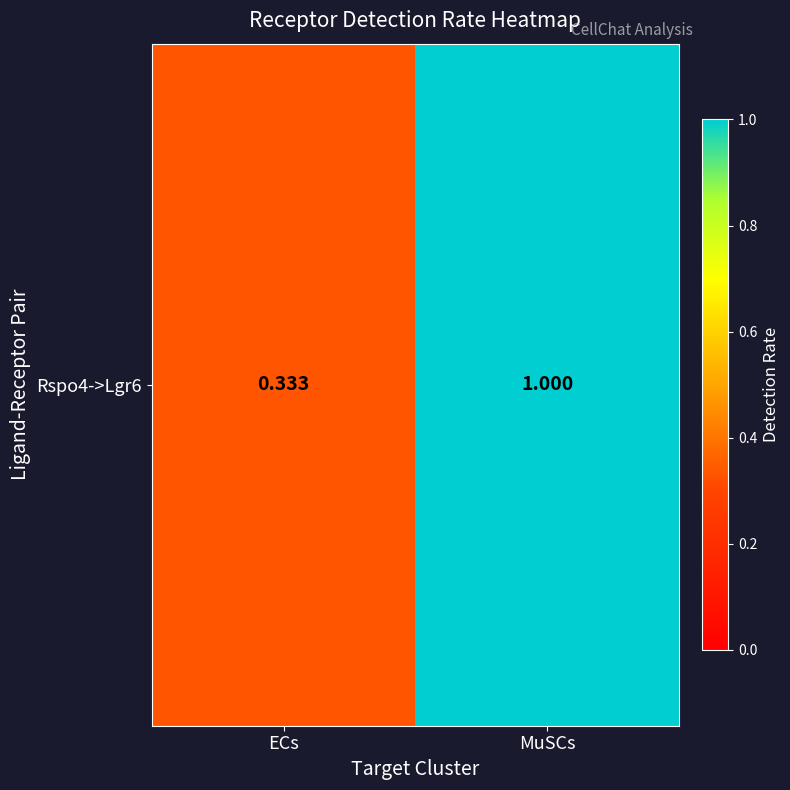

Count the number of categories in the chart.

2